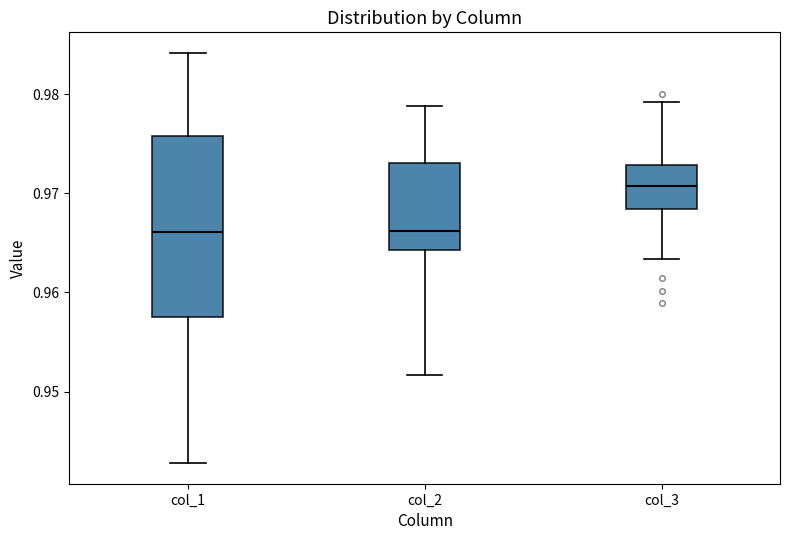

Where is the lower edge of the box for col_3 on the y-axis? The values are not printed on the chart, so give them approximately, as read against the axis.

0.968